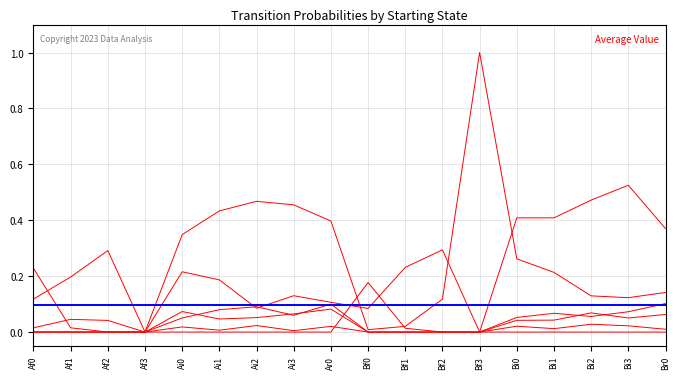

Read the Bf0 value at Bi3.

0.1